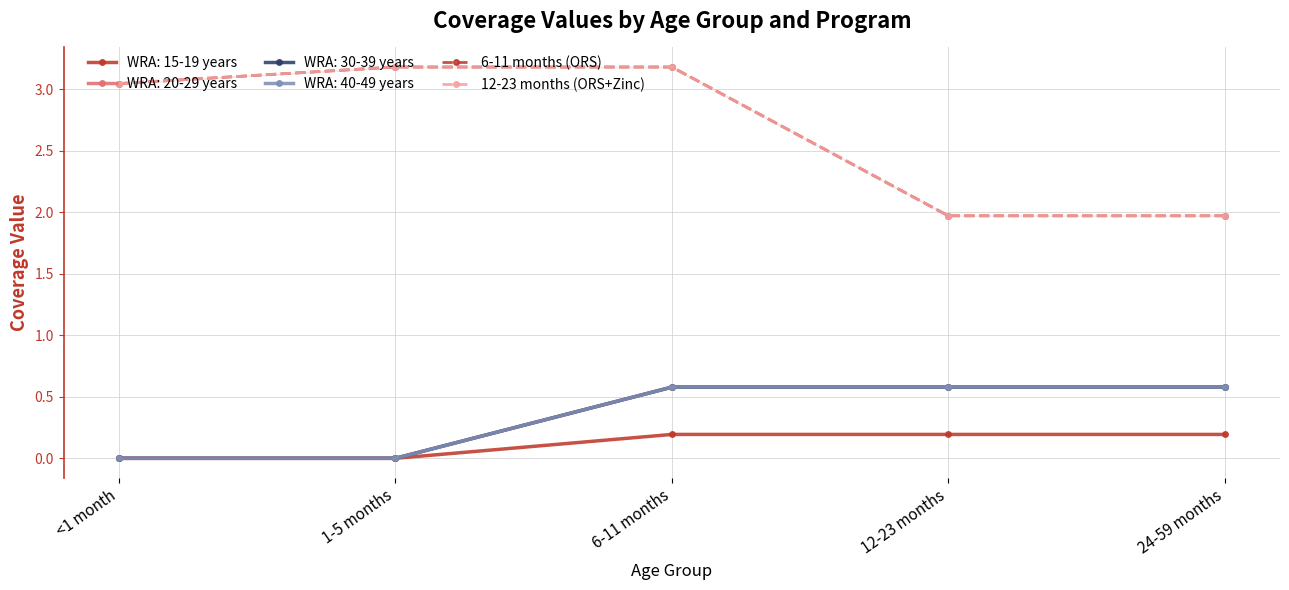

The value of 6-11 months (ORS) at 6-11 months is 3.2. True or false?

True